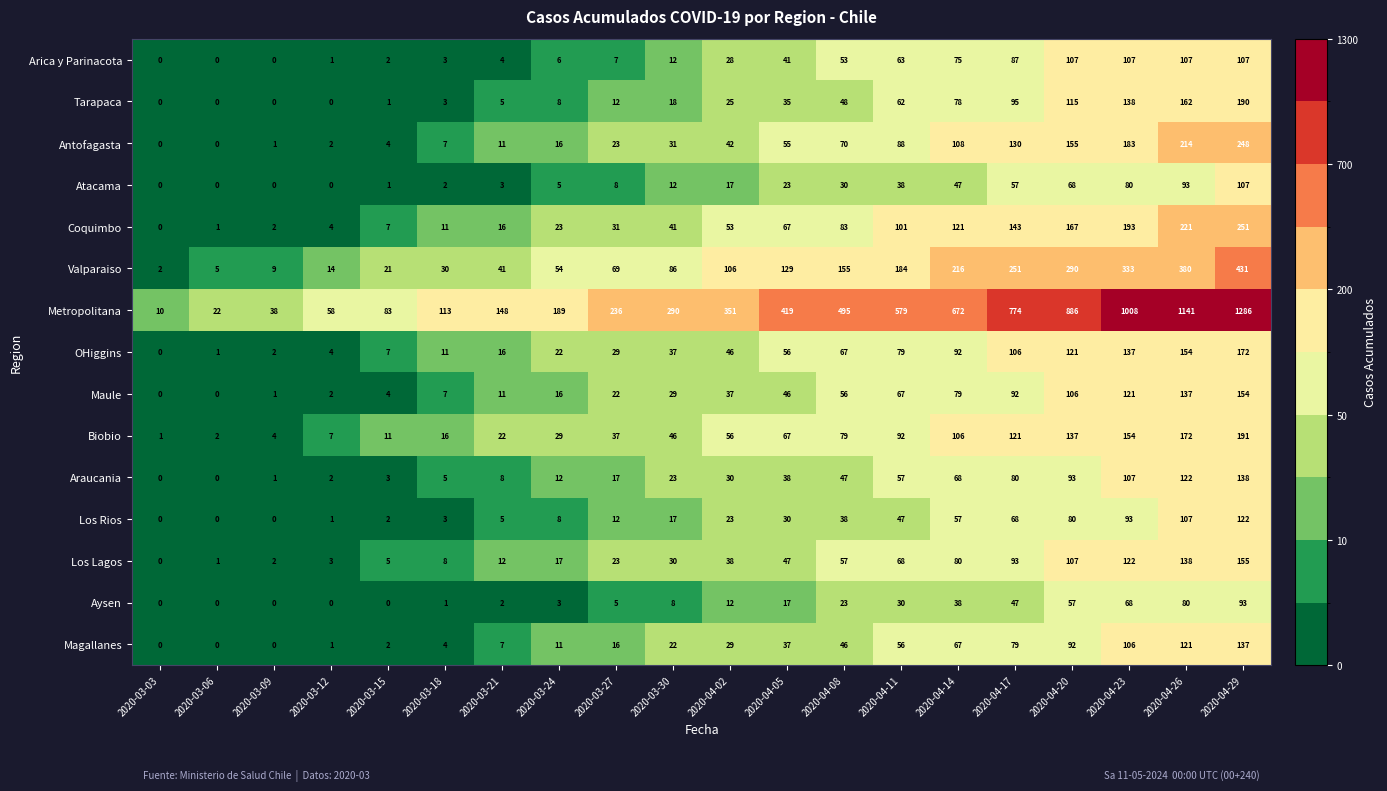

What is the difference between the Biobio values at 2020-04-26 and 2020-04-05?

105